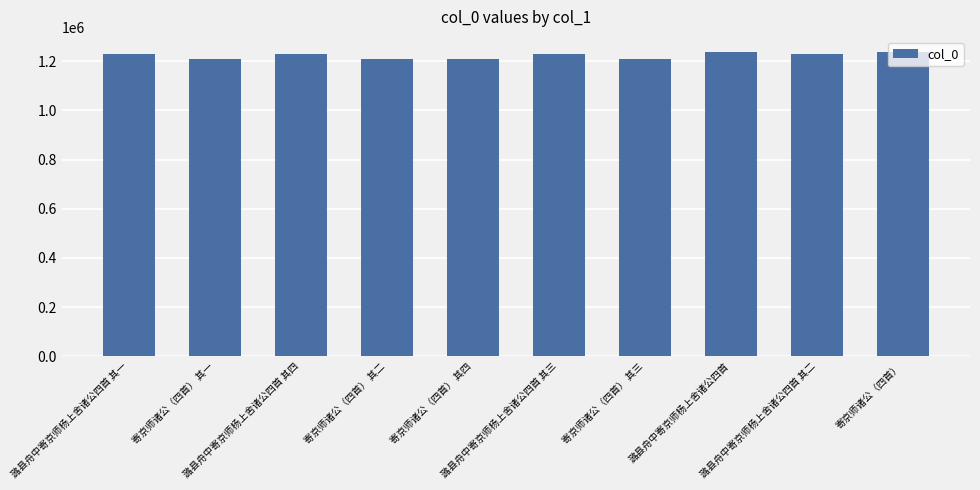

What is the maximum value shown in the chart?

1237471